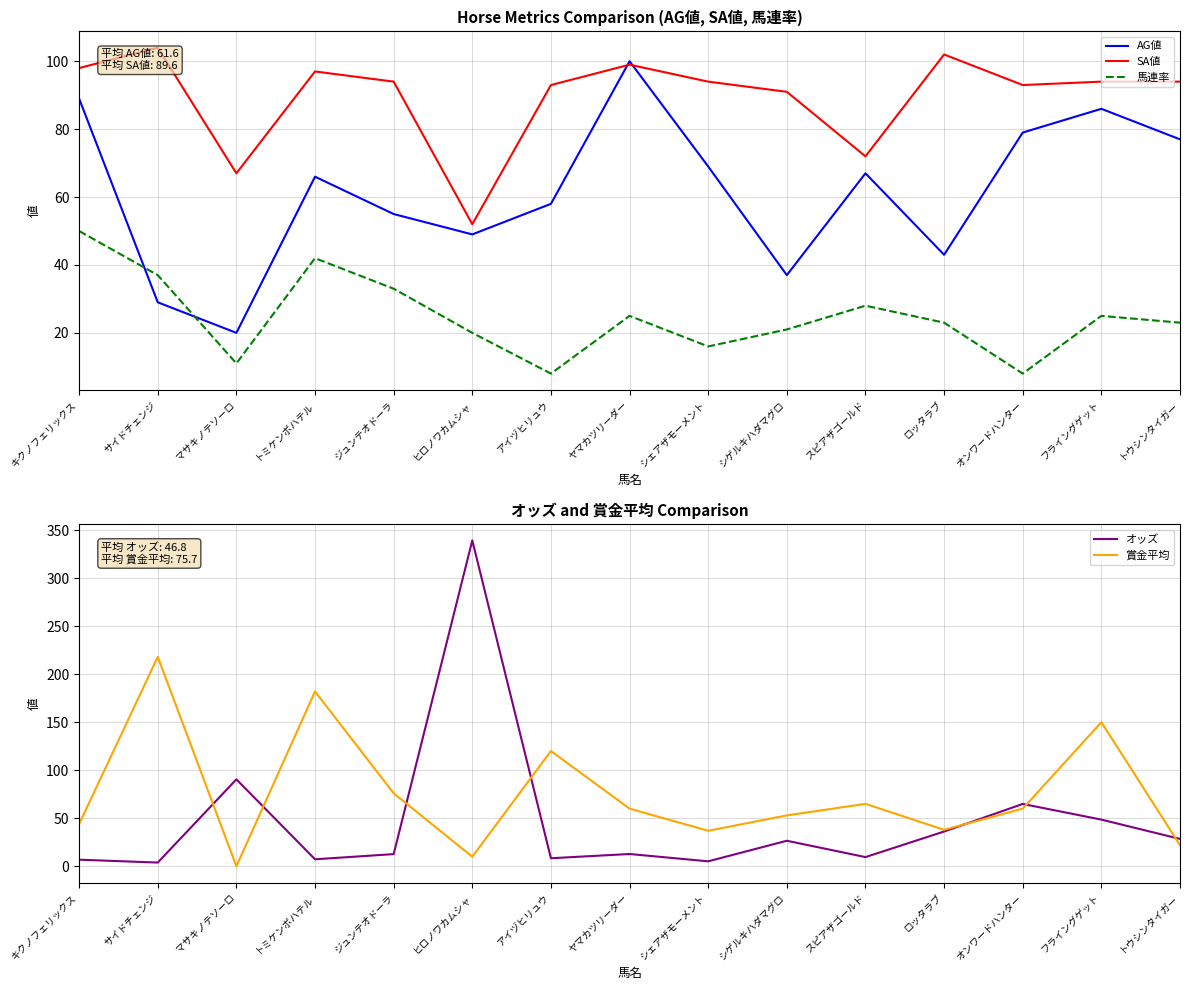

Reading left to right, list all the values displayed in this chart.

AG値: 89.0	29.0	20.0	66.0	55.0	49.0	58.0	100.0	69.0	37.0	67.0	43.0	79.0	86.0	77.0
SA値: 98.0	104.0	67.0	97.0	94.0	52.0	93.0	99.0	94.0	91.0	72.0	102.0	93.0	94.0	94.0
馬連率: 50.0	37.0	11.0	42.0	33.0	20.0	8.0	25.0	16.0	21.0	28.0	23.0	8.0	25.0	23.0
オッズ: 6.9	3.9	90.5	7.3	12.7	339.2	8.4	12.8	5.2	26.6	9.6	36.2	64.9	48.6	28.5
賞金平均: 44.0	218.0	0.0	182.0	76.0	10.0	120.0	60.0	37.0	53.0	65.0	38.0	60.0	150.0	22.0